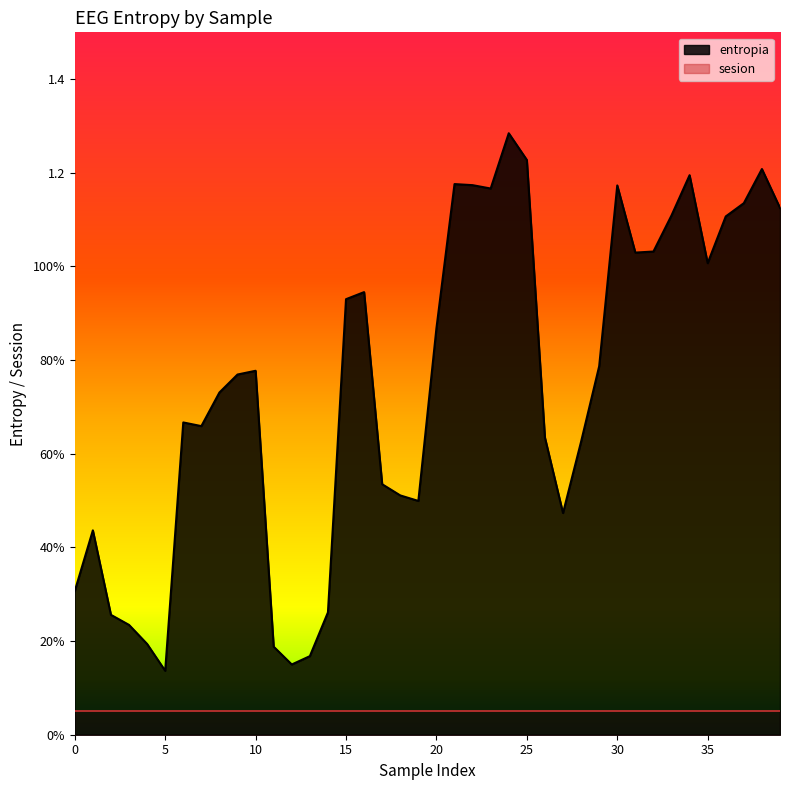

The value at 31 is 0.2. True or false?

False